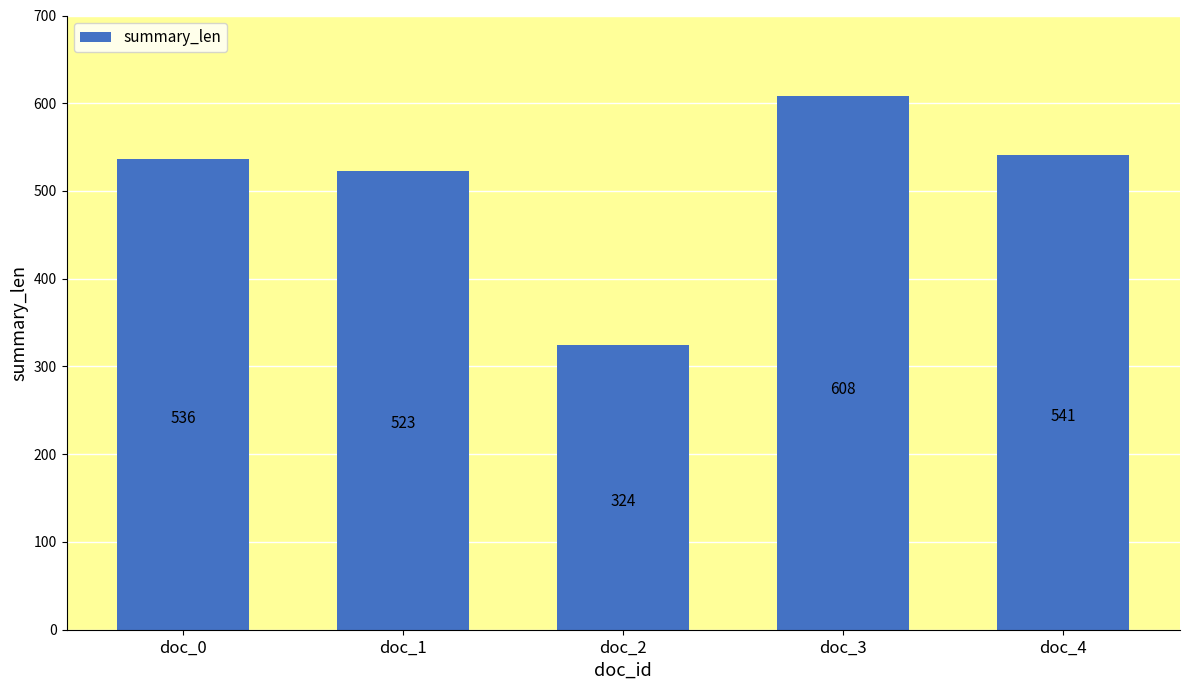

What is the sum of the values at doc_0 and doc_1?

1059